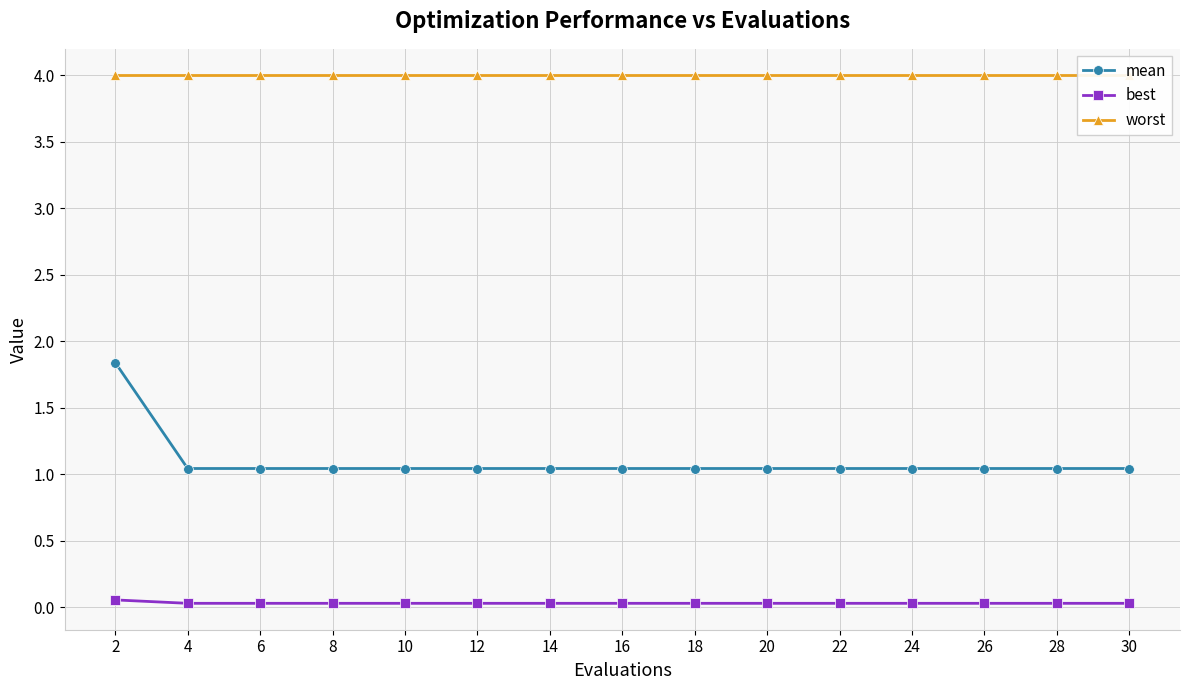

Read the worst value at 12.

4.0